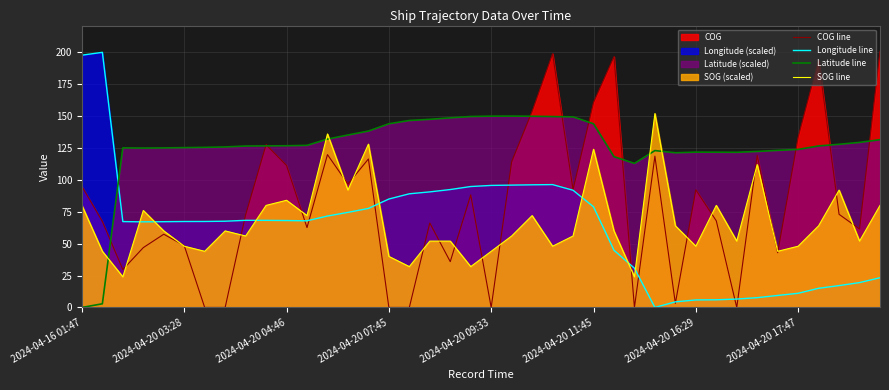

Which series has the largest total across all categories?

Latitude line